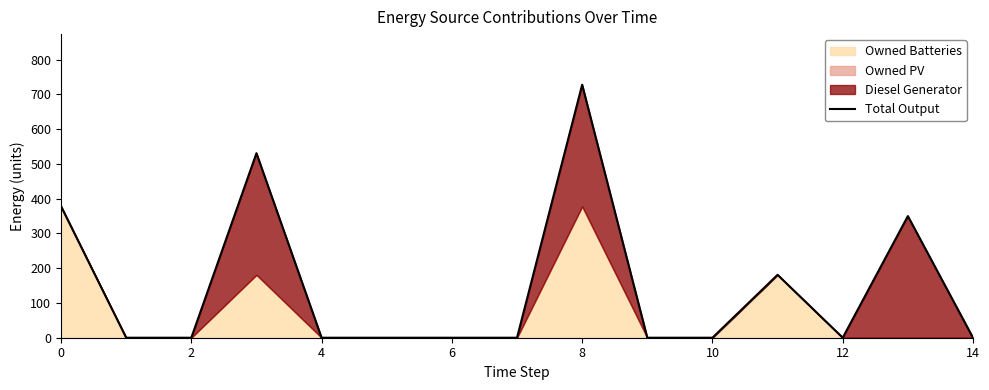

Which has a higher value, 11 or 13?

13